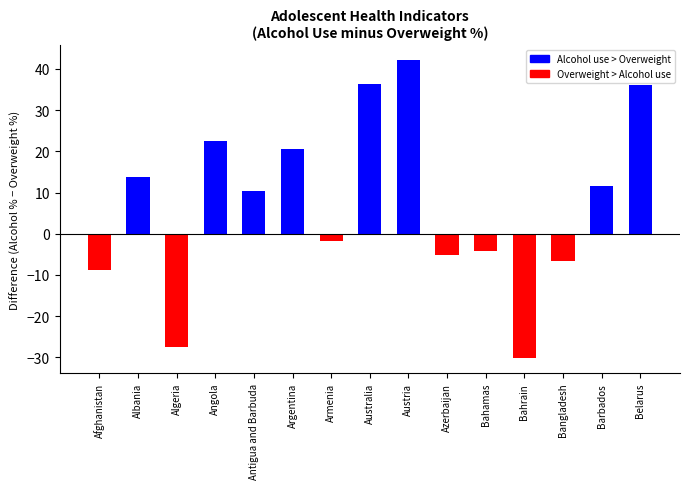

What is the sum of the values at Angola and Armenia?

20.8